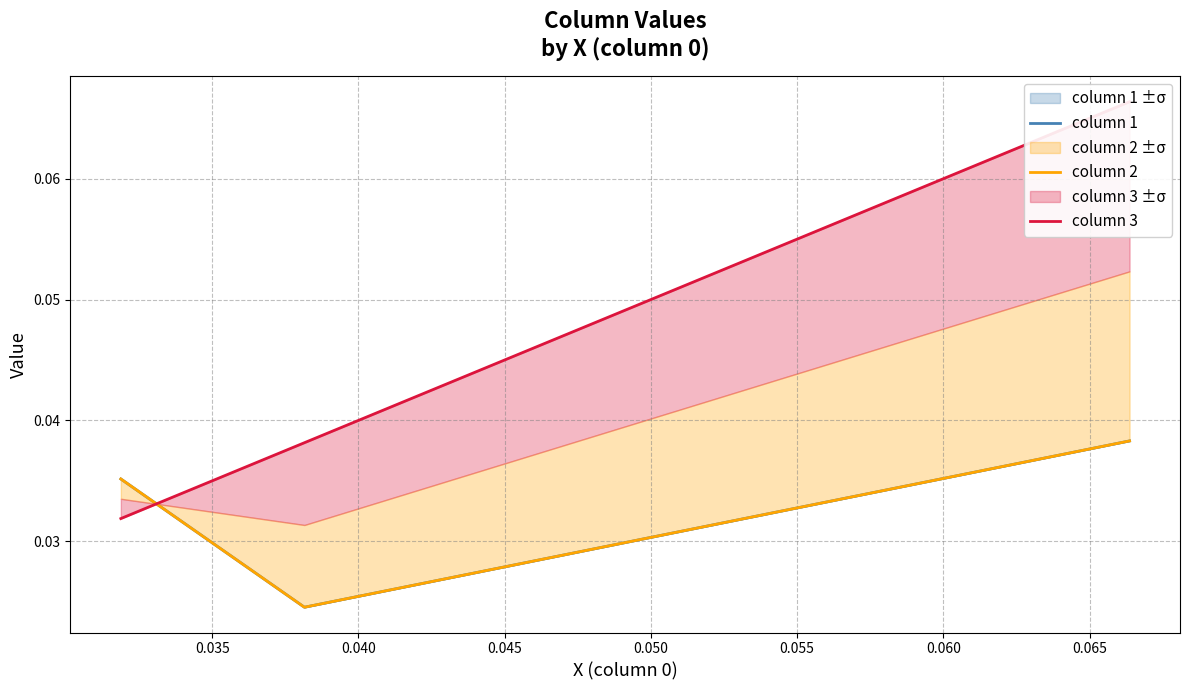

What is the sum of all column 1 values?

0.1